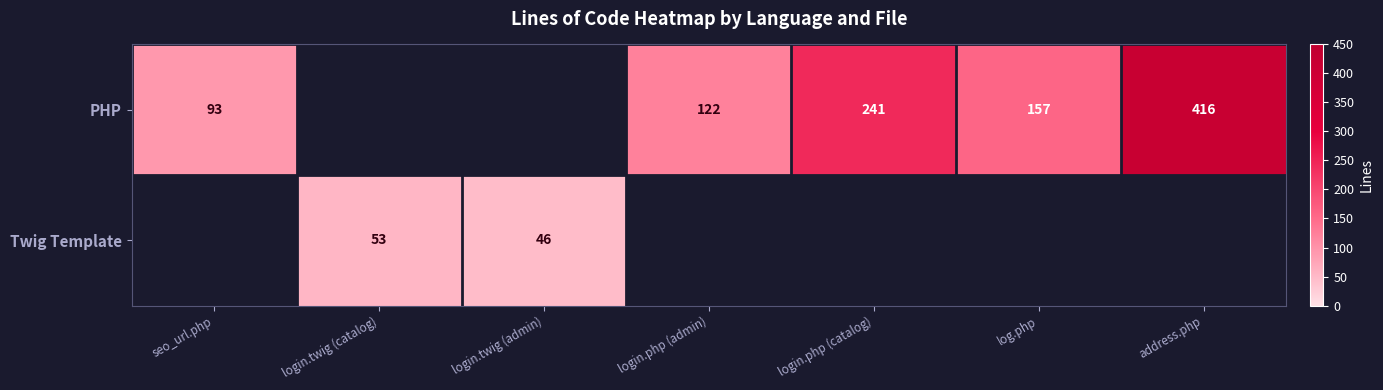

Is it true that PHP equals 416 at address.php?

True